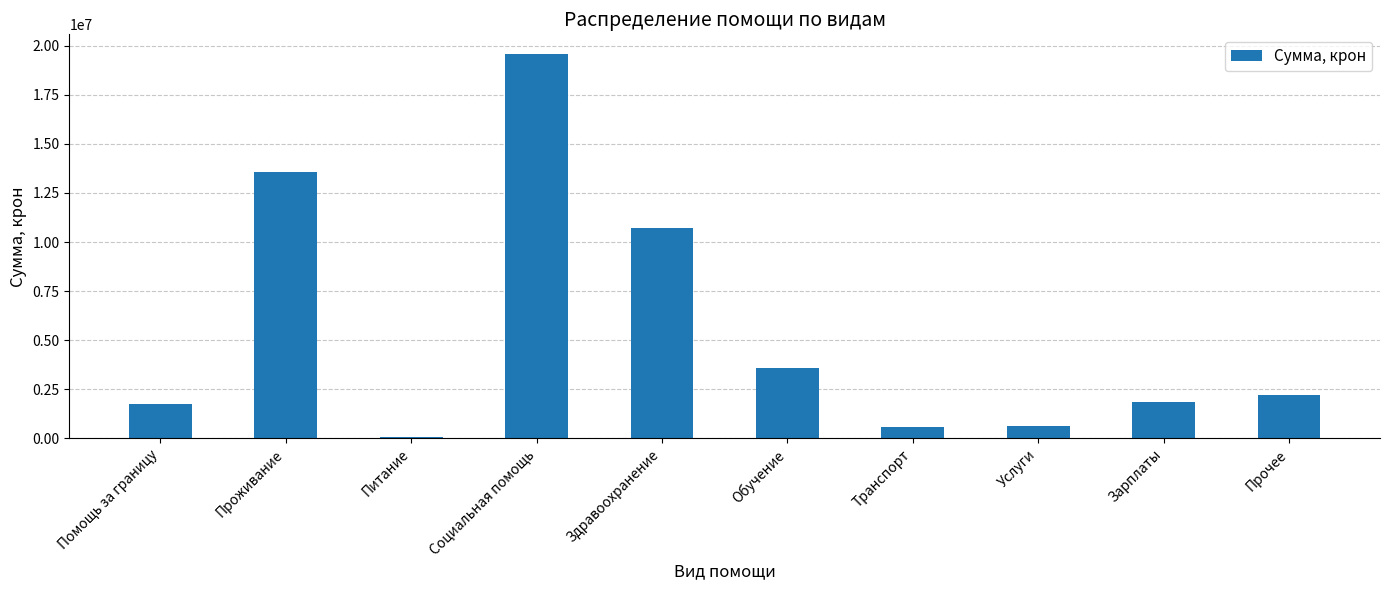

Which has a higher value, Зарплаты or Обучение?

Обучение